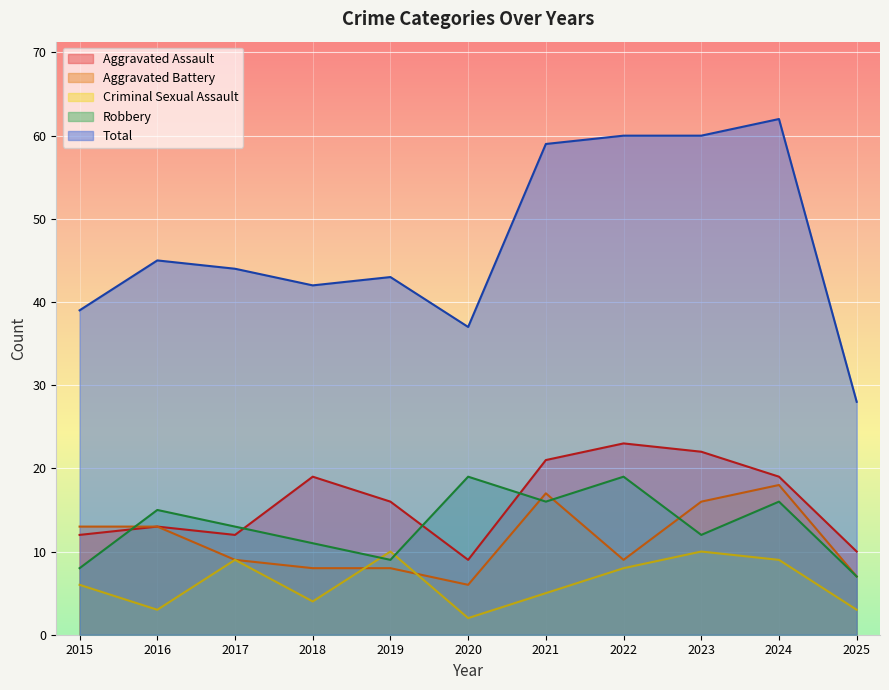

Reading right to left, transcribe all the data shown in this chart.

Aggravated Assault: 10	19	22	23	21	9	16	19	12	13	12
Aggravated Battery: 7	18	16	9	17	6	8	8	9	13	13
Criminal Sexual Assault: 3	9	10	8	5	2	10	4	9	3	6
Robbery: 7	16	12	19	16	19	9	11	13	15	8
Total: 28	62	60	60	59	37	43	42	44	45	39